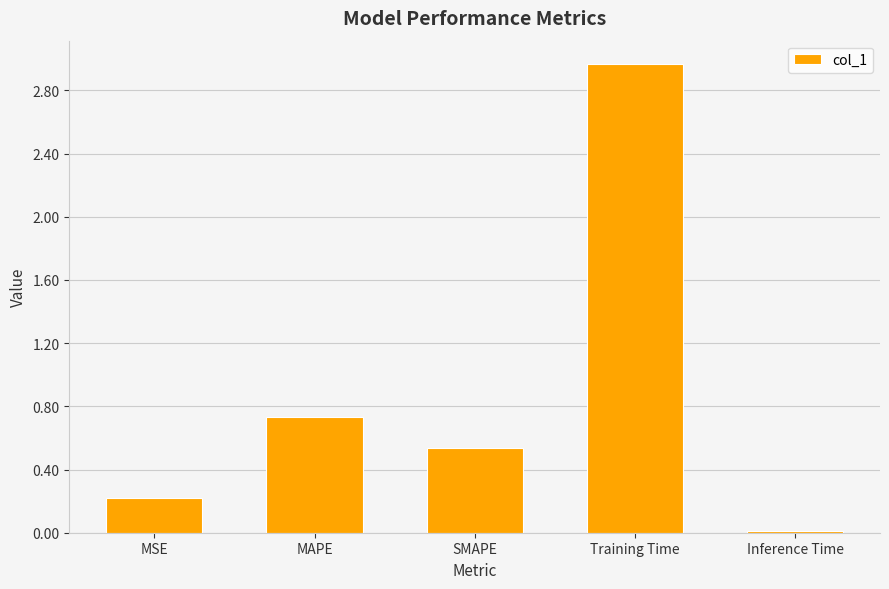

What is the label of the 1st bar from the left?

MSE